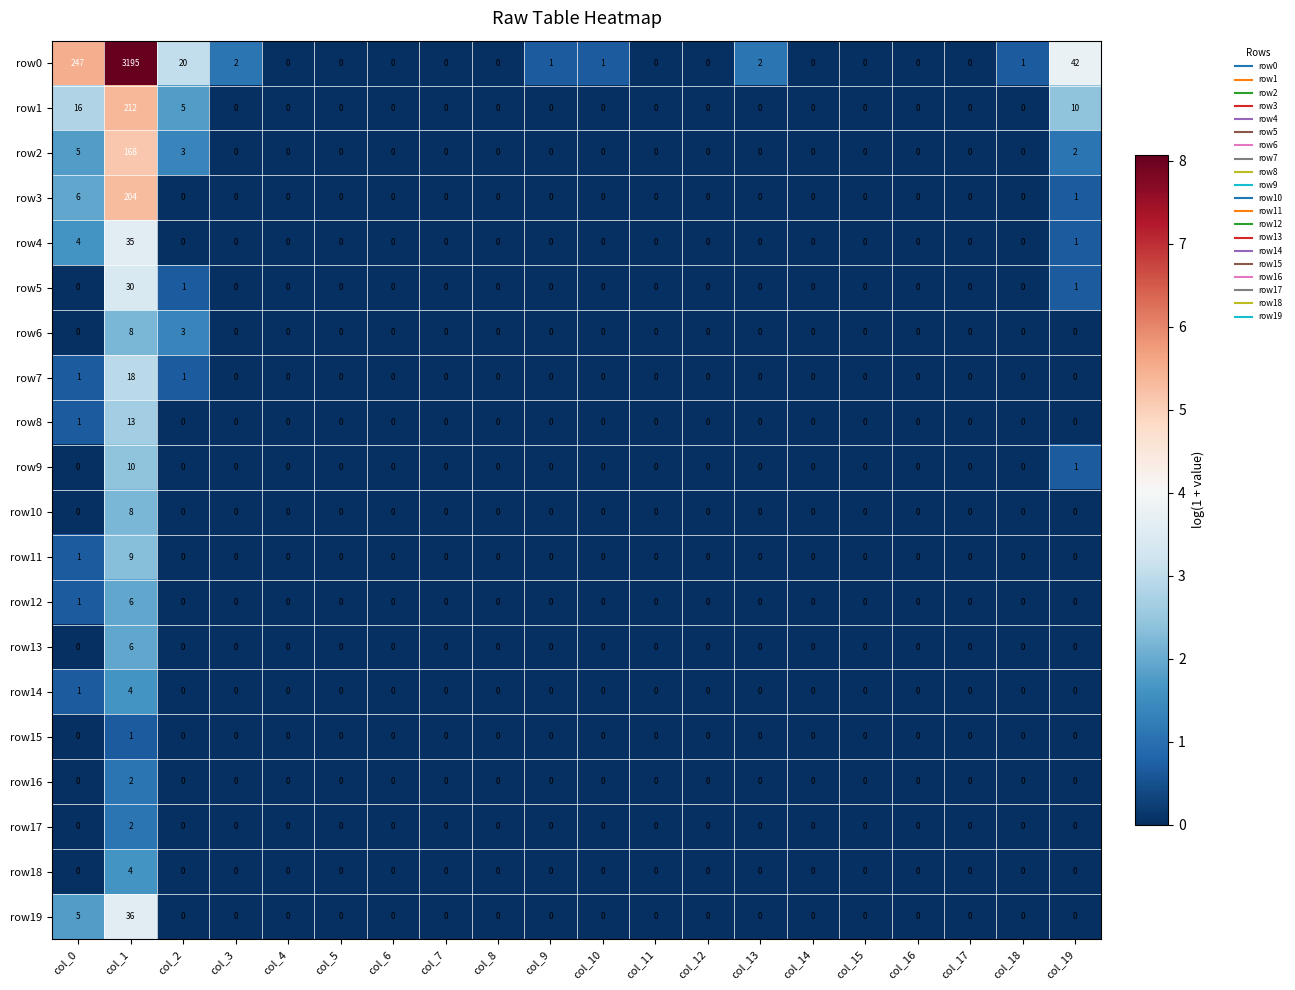

Which series has the largest range (max minus min)?

row0